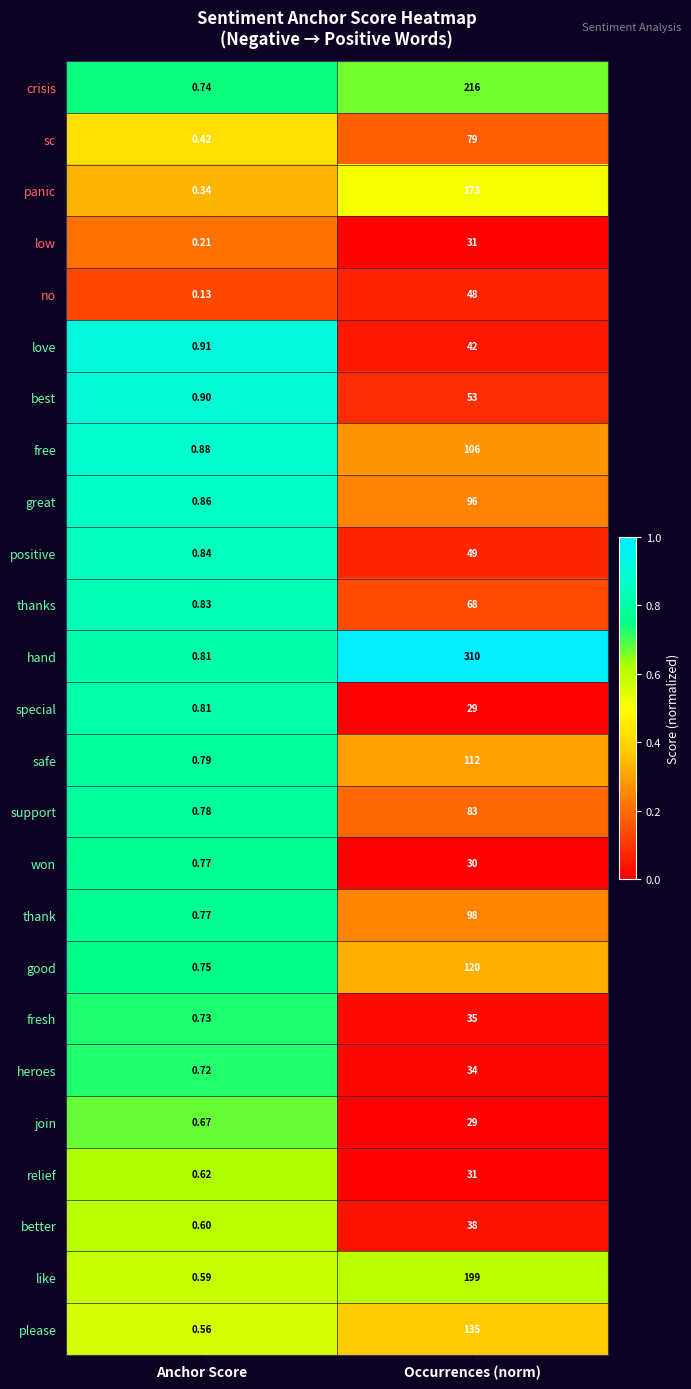

Rank the categories by safe value from highest to lowest.

Occurrences (norm), Anchor Score